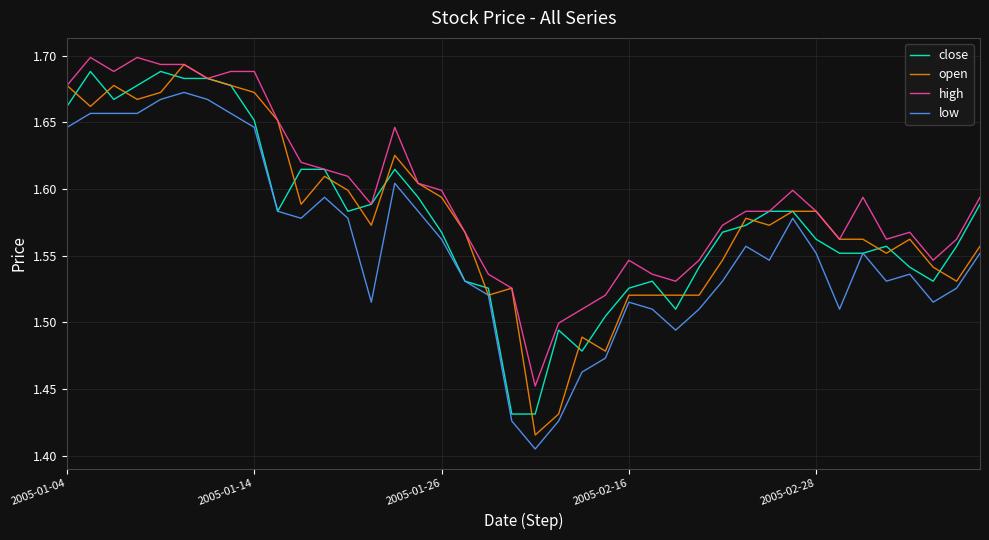

The low series shows 2.3 at 2005-02-16. True or false?

False